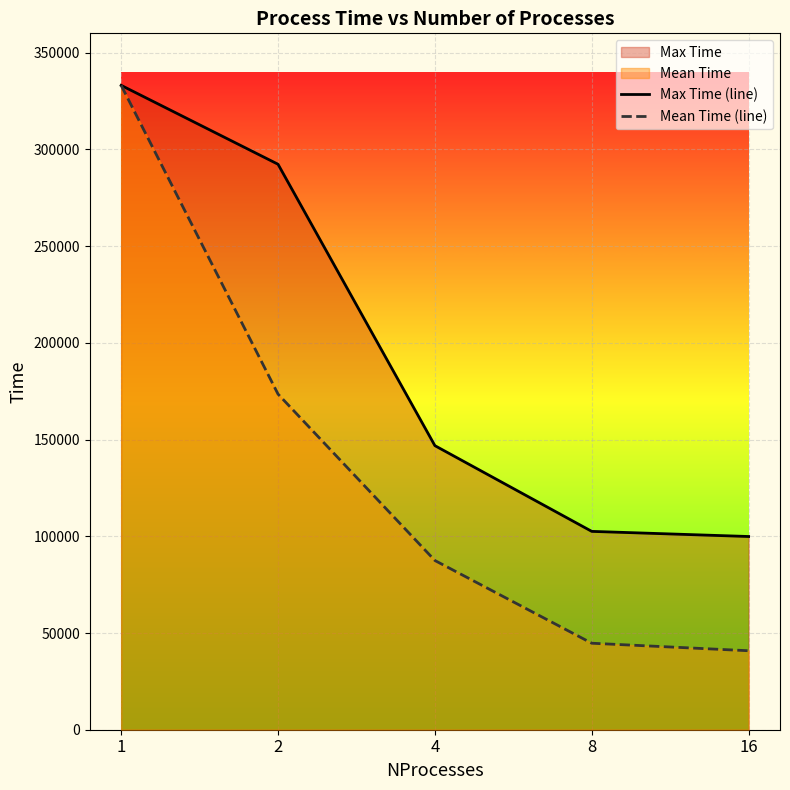

What is the sum of the Max Time (line) values at 16 and 8?

202416.6